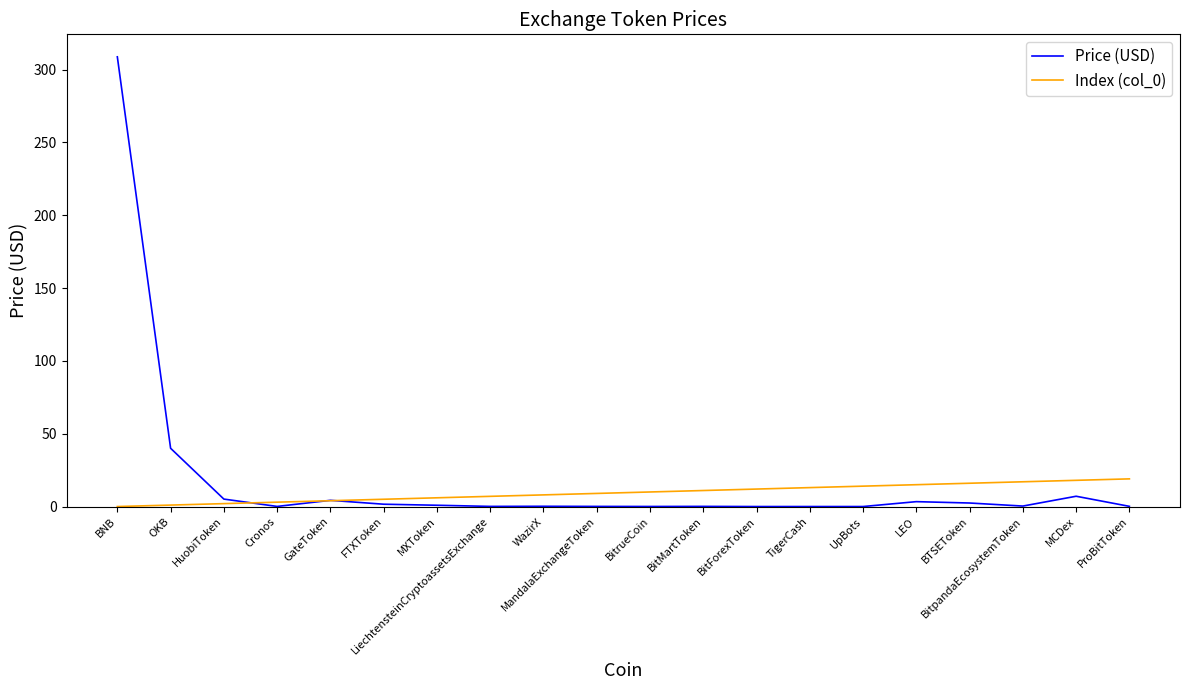

What is the total value across all series at MandalaExchangeToken?

9.1